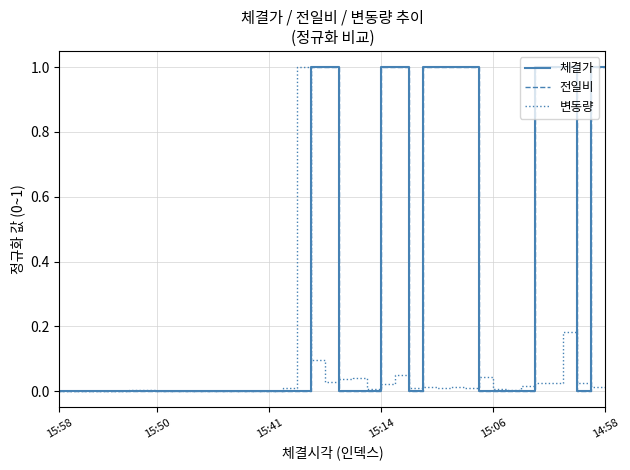

At which category is the sum across all series the highest?

36